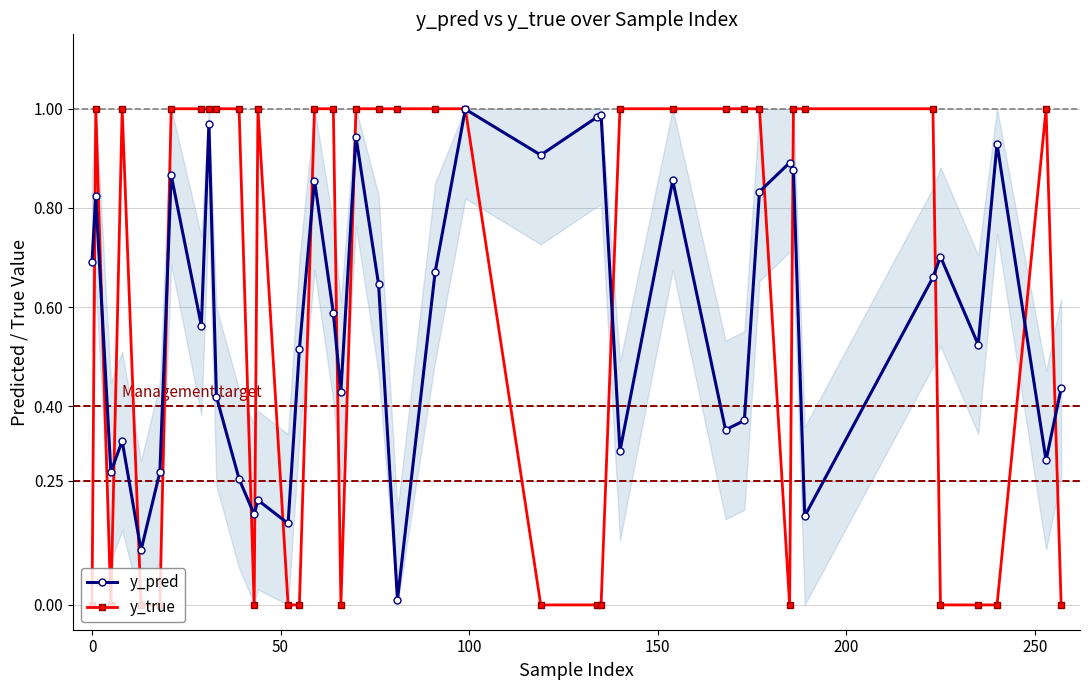

Which series has the largest range (max minus min)?

y_true